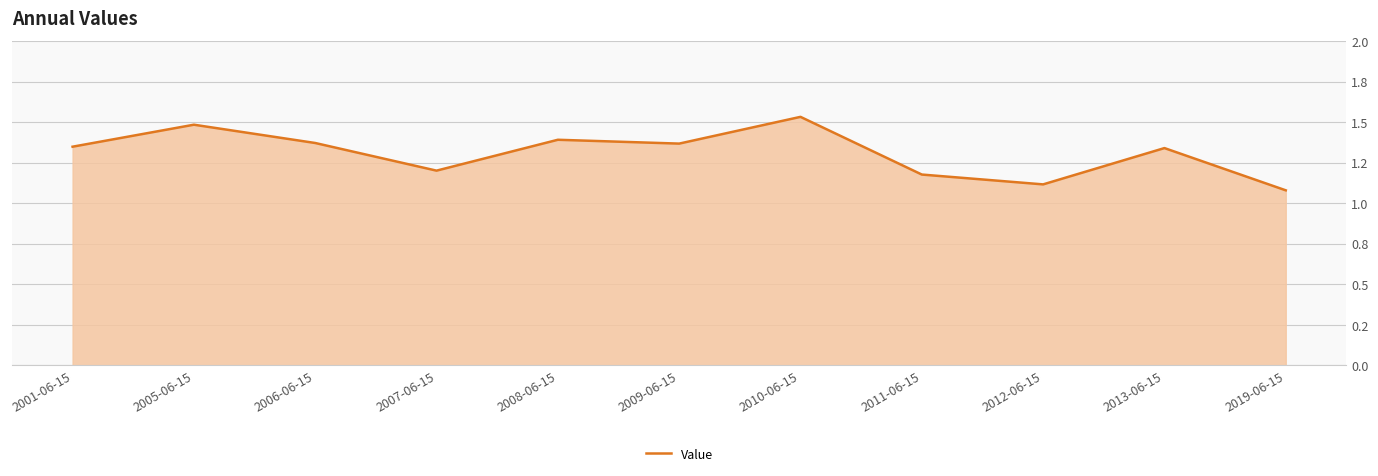

What is the difference between the maximum and minimum values?

0.5